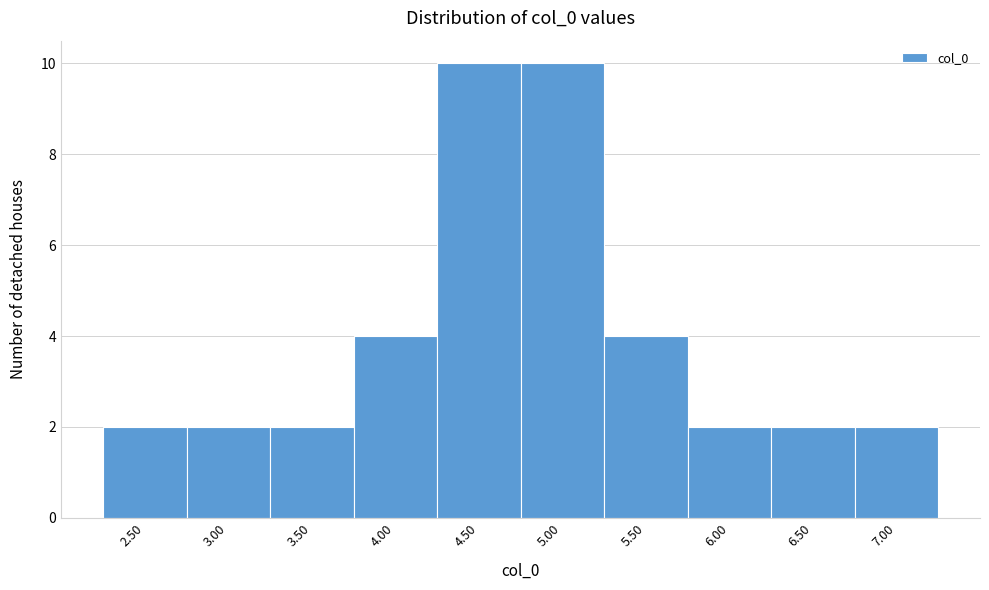

Reading right to left, transcribe all the data shown in this chart.

2	2	2	4	10	10	4	2	2	2